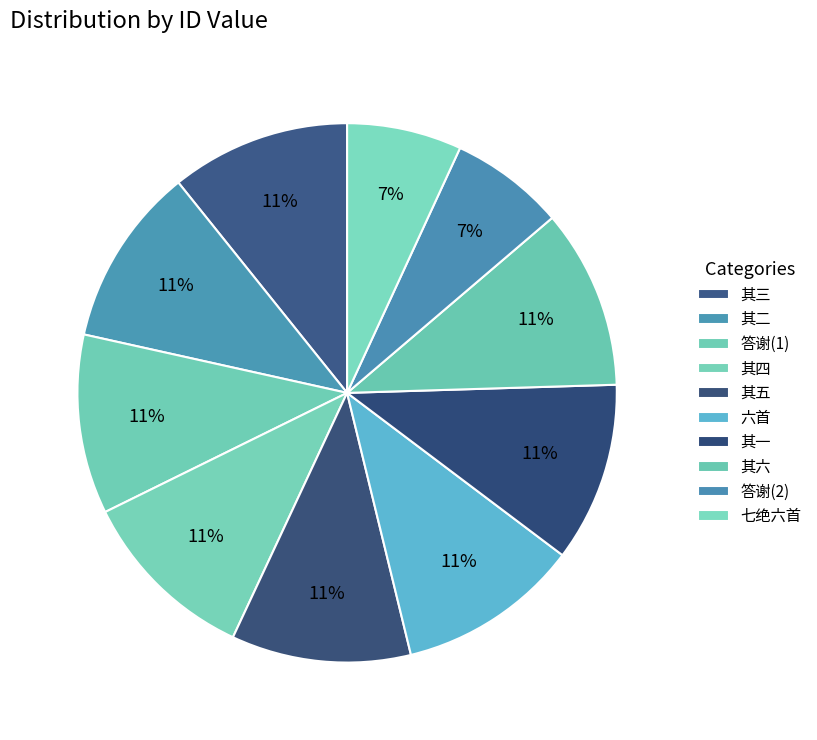

How many segments does this pie chart have?

10